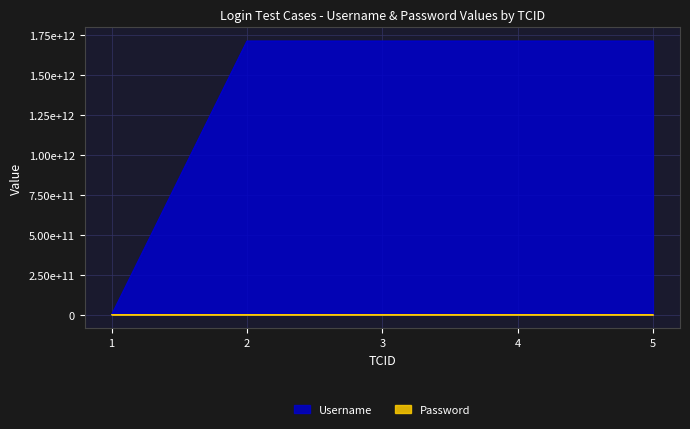

Where is the first local minimum for Password?

3